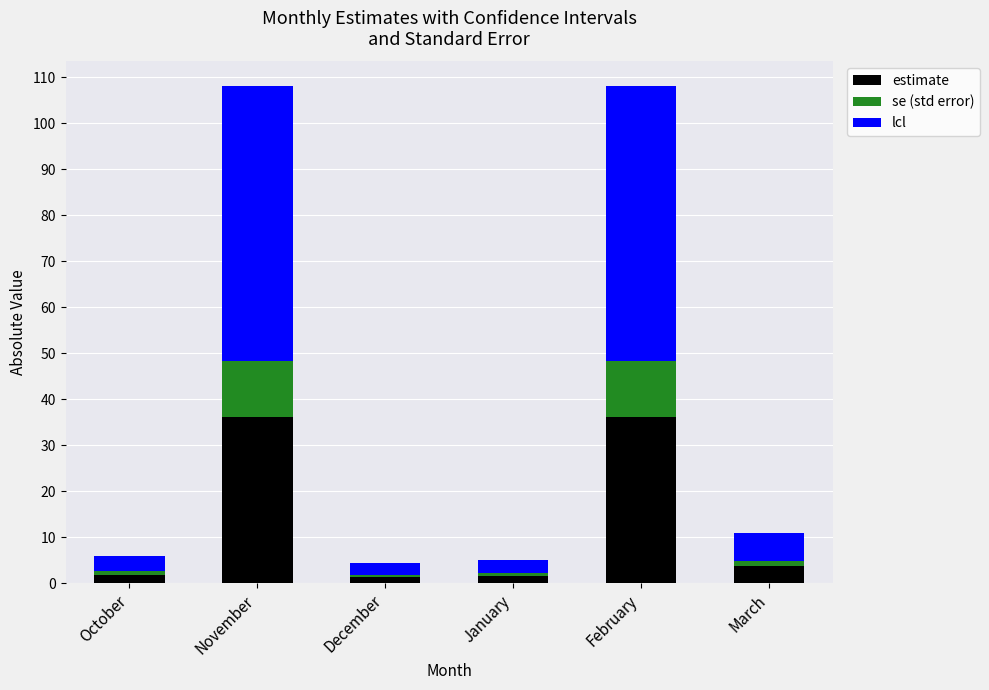

What are all the series names shown in the legend?

estimate, se (std error), lcl